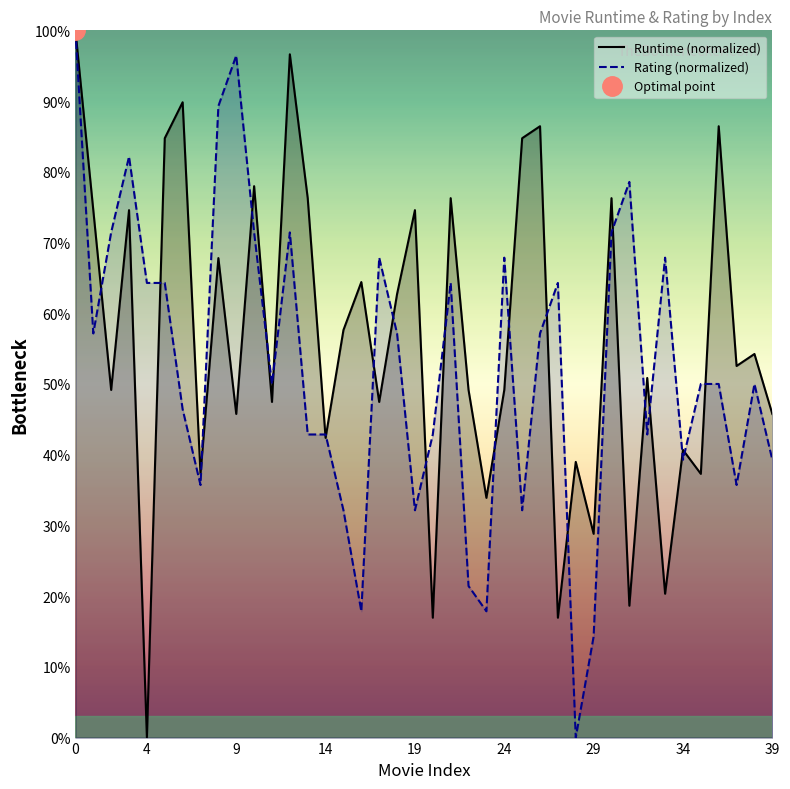

True or false: Runtime (normalized) has a value of 28.8 at 29.

True